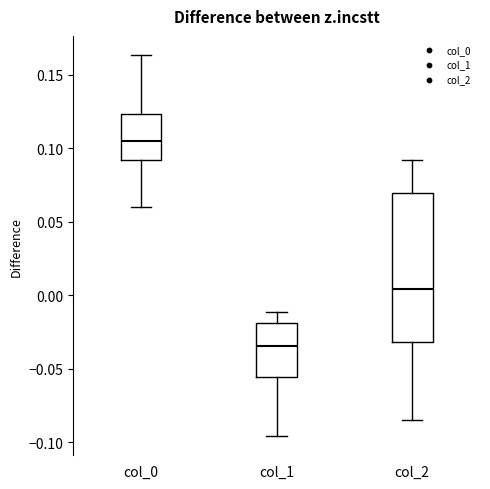

Where is the upper edge of the box for col_0 on the y-axis? The values are not printed on the chart, so give them approximately, as read against the axis.

0.125